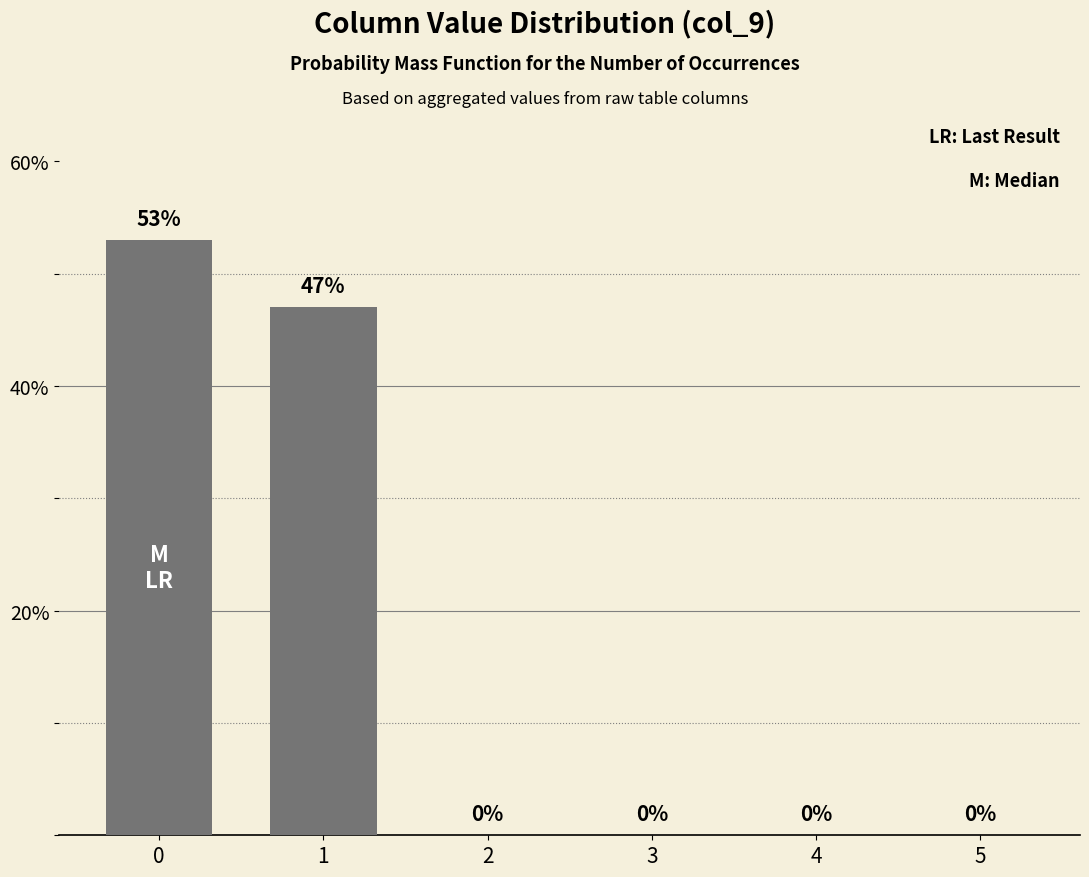

How many data points does each series have?

6